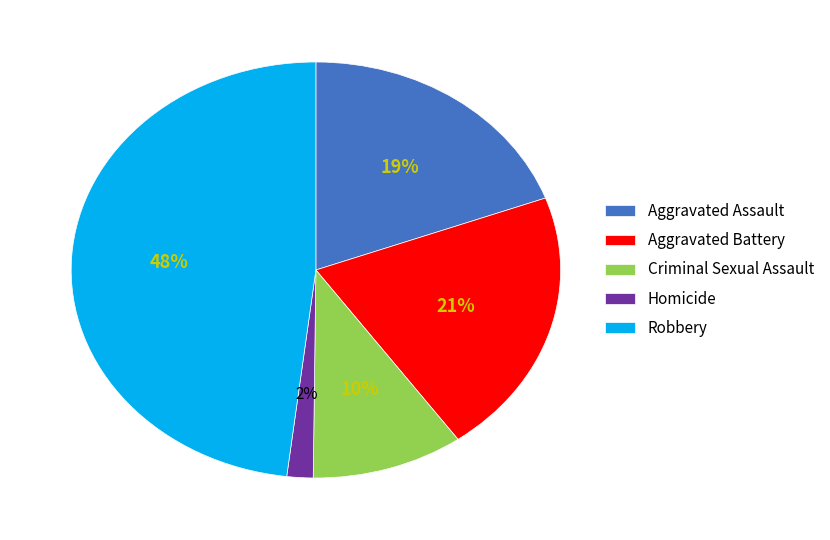

What is the smallest slice in the pie chart?

Homicide